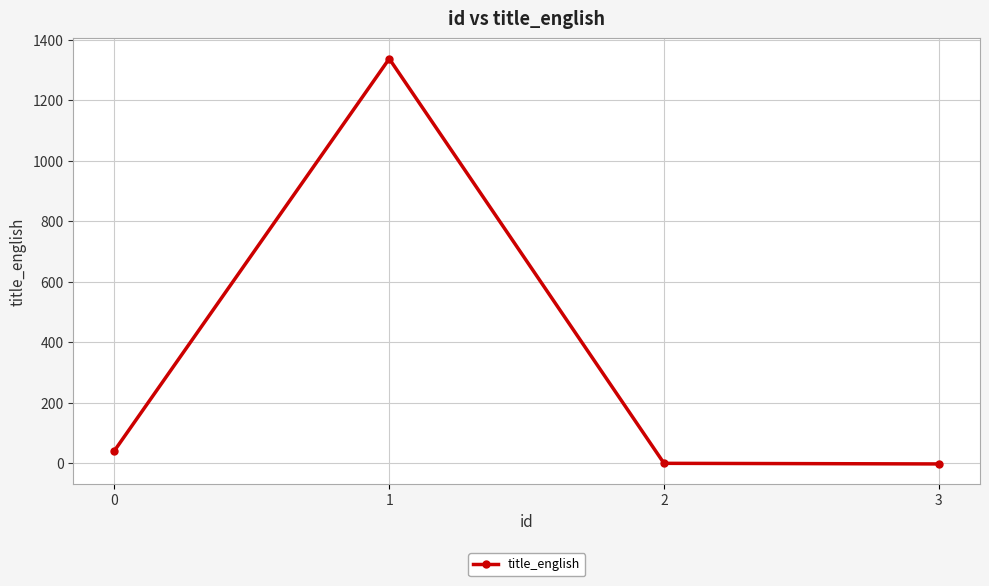

What is the average value?

344